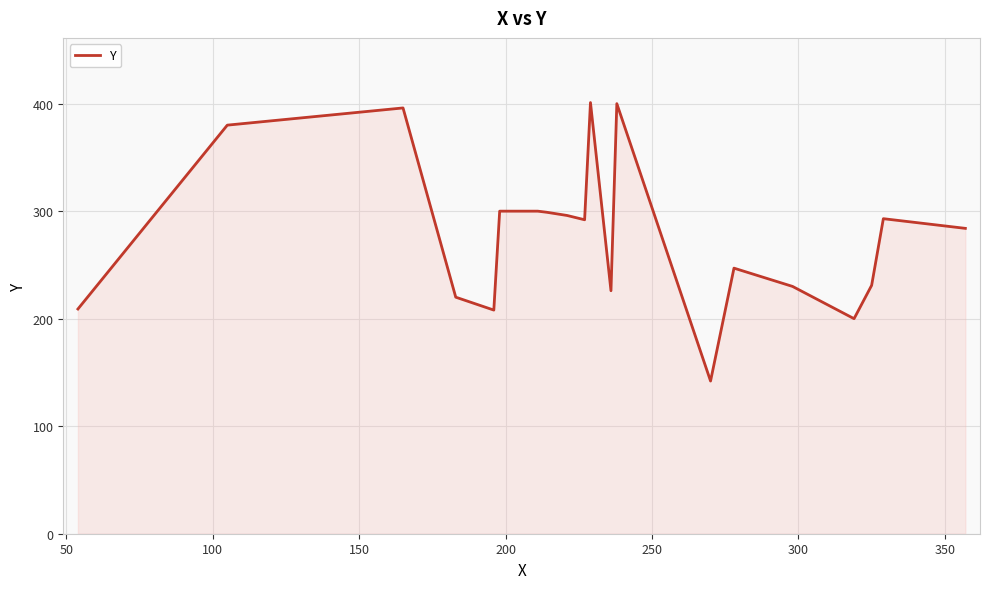

What is the difference between the maximum and minimum values?

259